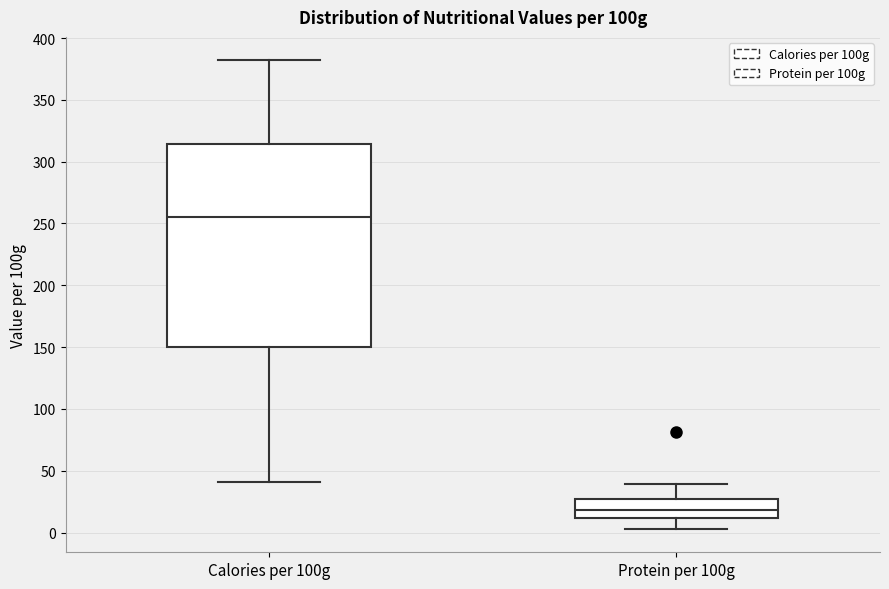

Where does the upper whisker of the box for Protein per 100g end on the y-axis? The values are not printed on the chart, so give them approximately, as read against the axis.

40